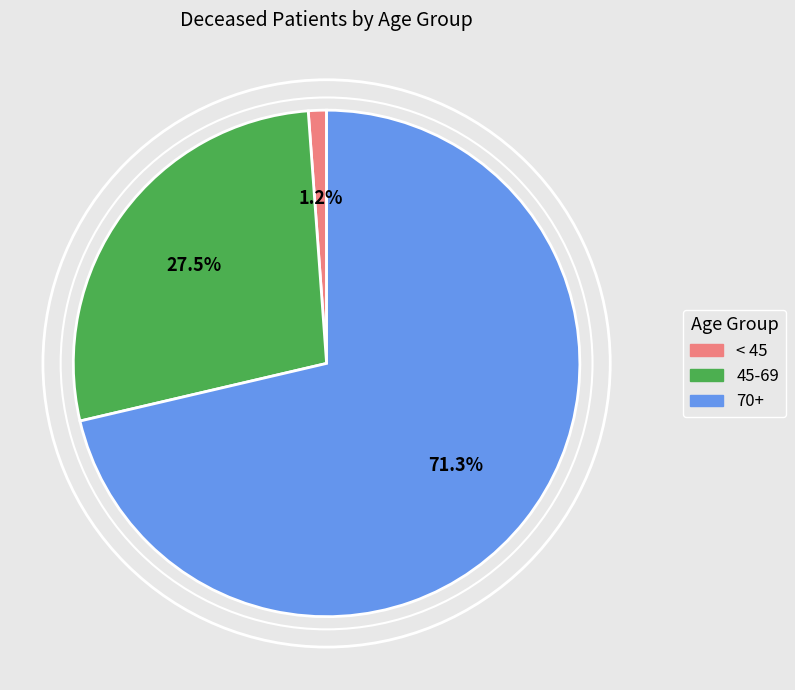

Is there any slice that represents more than half of the pie?

Yes